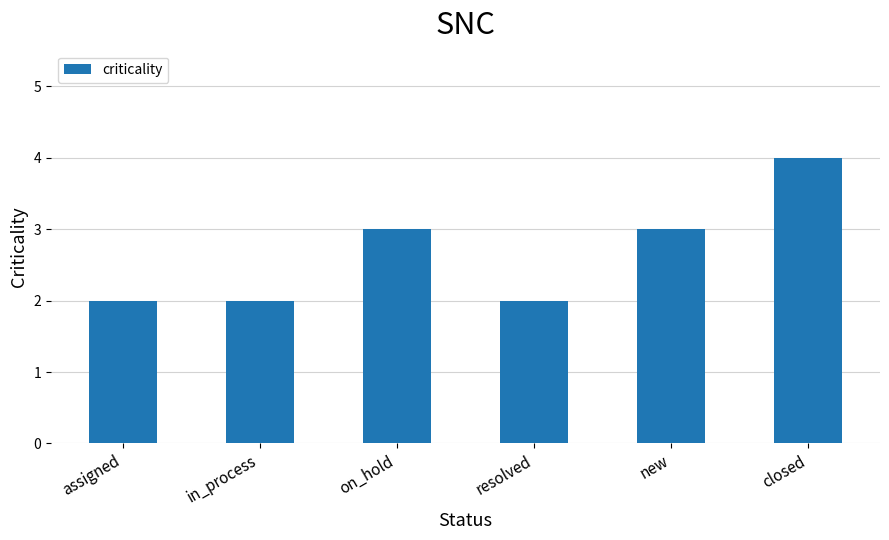

What is the minimum value shown in the chart?

2